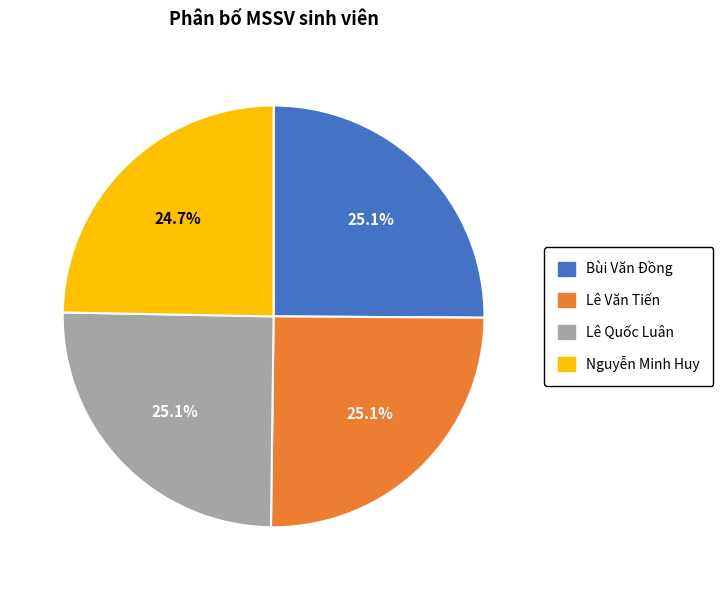

What percentage is the Nguyễn Minh Huy slice, to the nearest percent?

25%